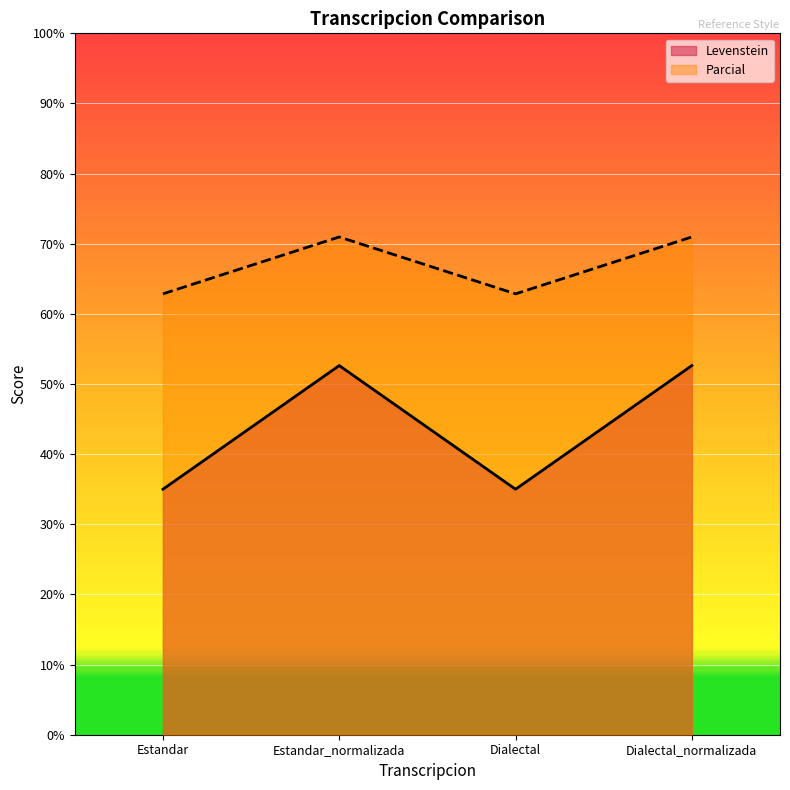

How many data points in Parcial are above 70?

2